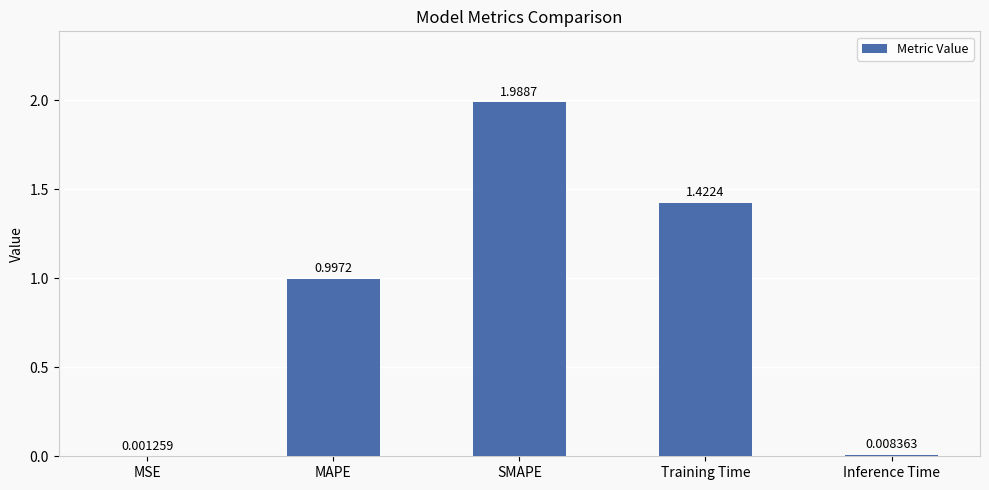

Are the bars horizontal?

No